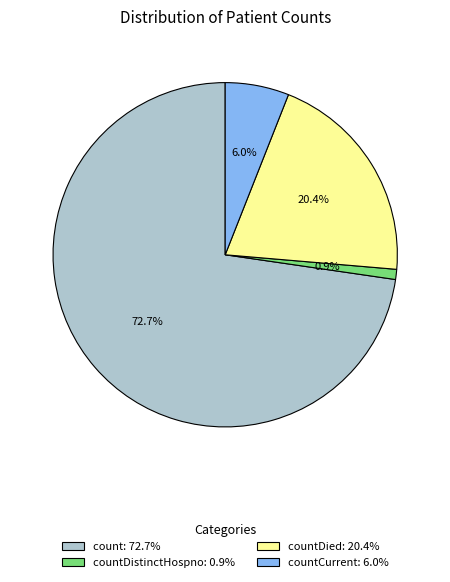

Which slice is the smallest?

countDistinctHospno: 0.9%